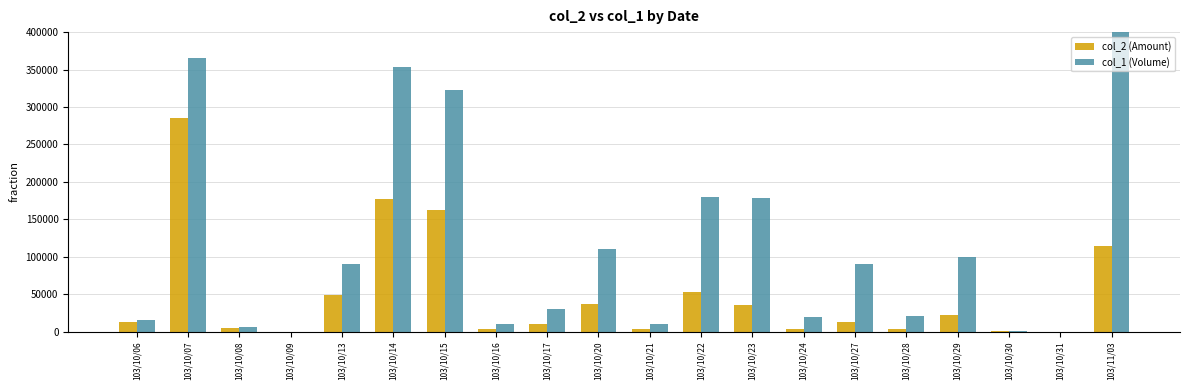

Are the bars grouped side by side (vs. stacked)?

Yes